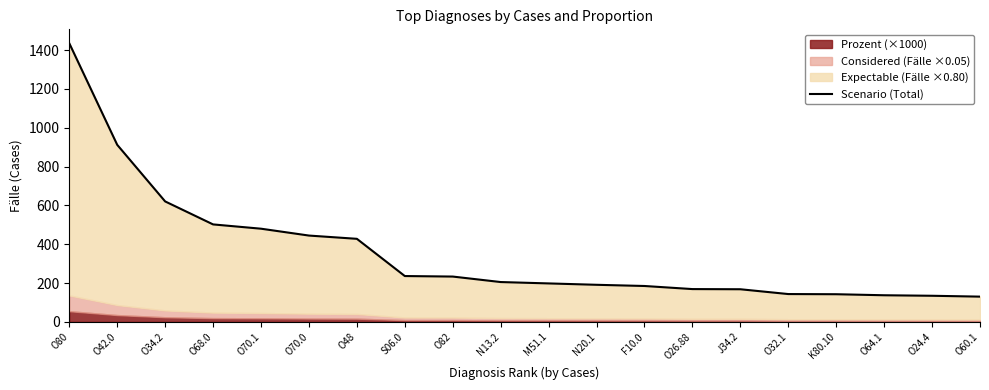

How many data points are less than 205?

10